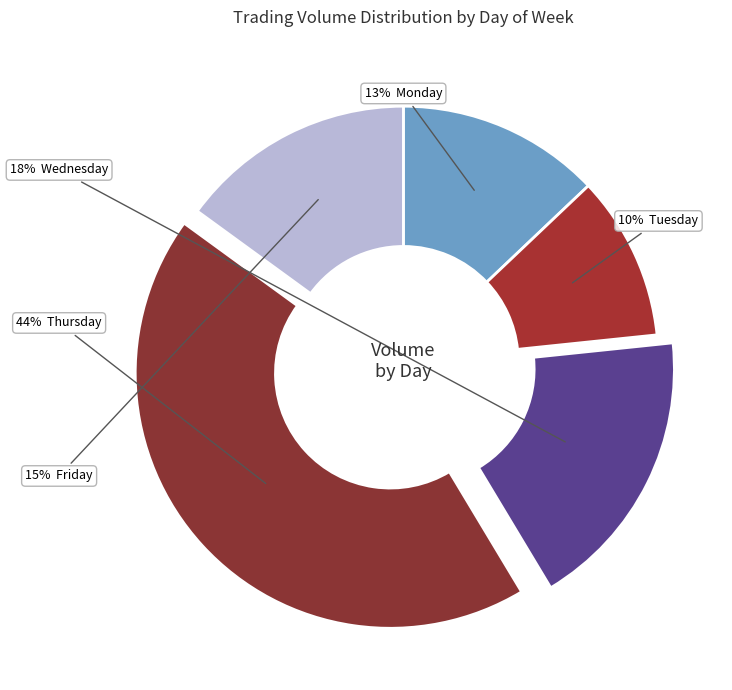

How many segments does this pie chart have?

5